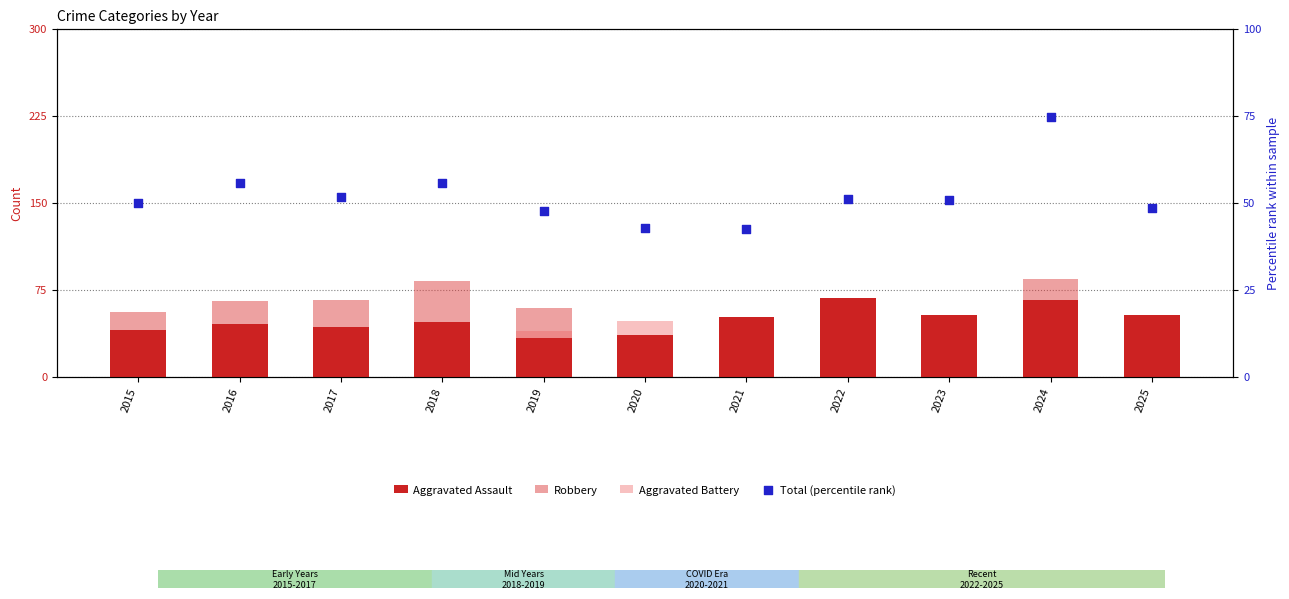

At how many categories does at least one series exceed 45?

11